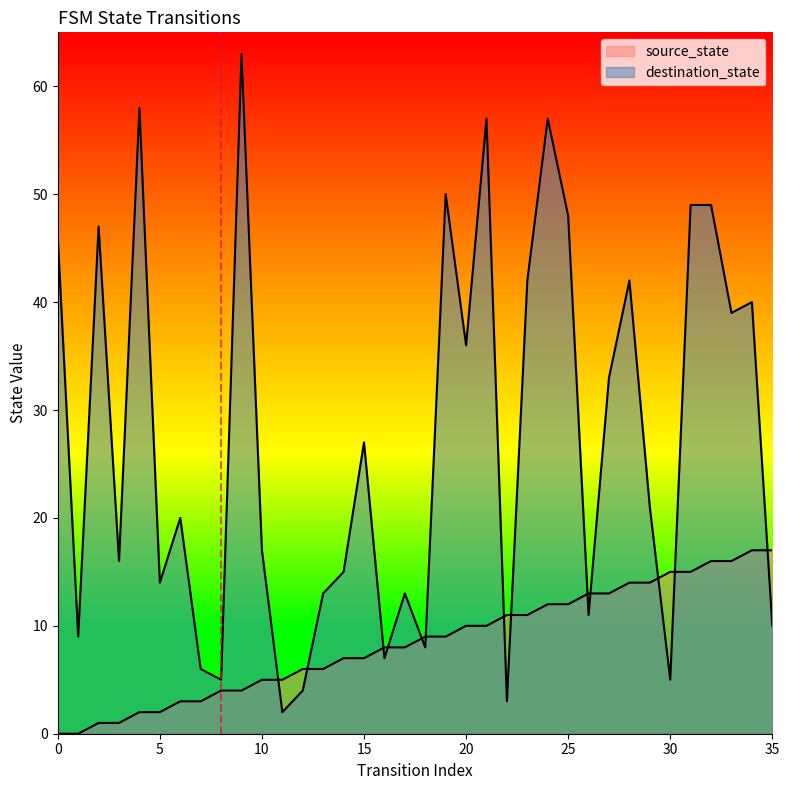

Does the chart display data point markers on the line(s)?

No